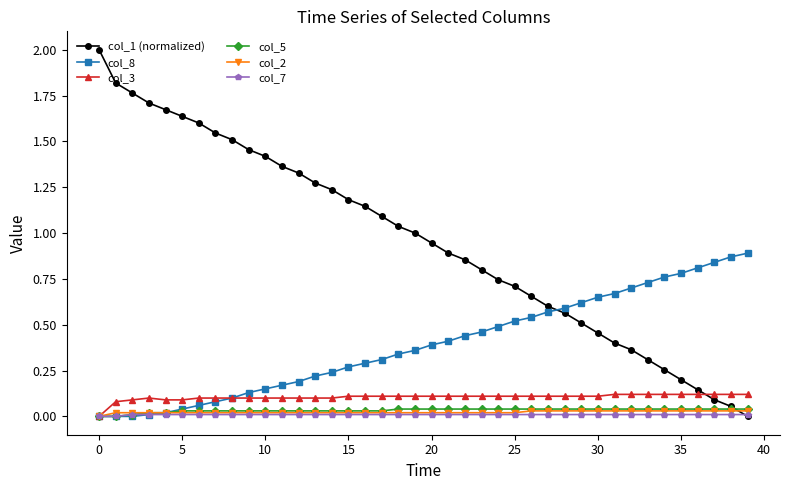

What are all the series names shown in the legend?

col_1 (normalized), col_8, col_3, col_5, col_2, col_7